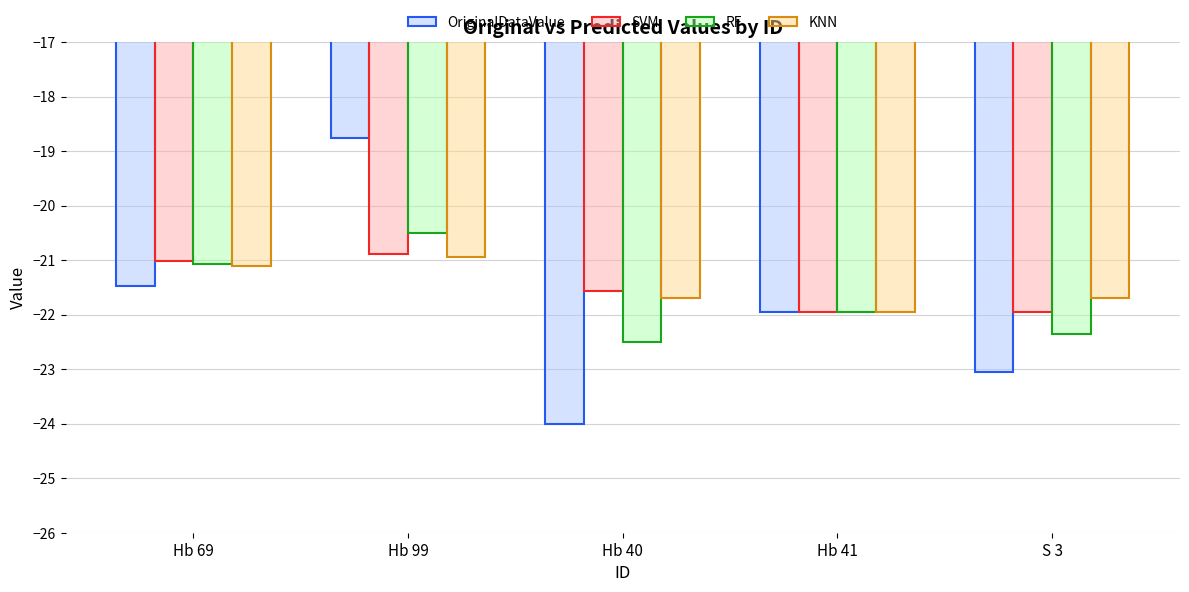

At which category is the sum across all series the highest?

Hb 99